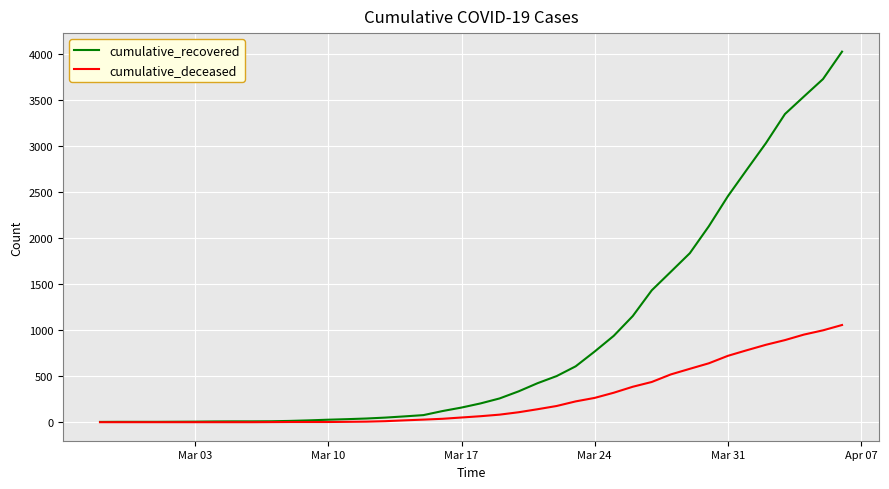

Which series has the largest total across all categories?

cumulative_recovered